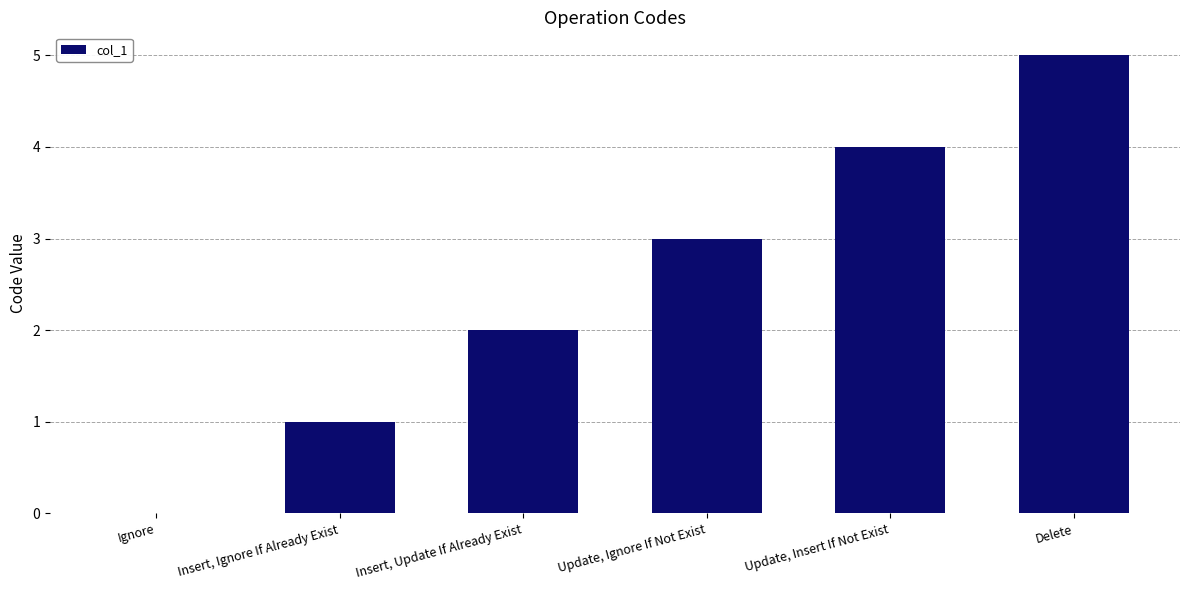

Reading left to right, transcribe all the data shown in this chart.

0	1	2	3	4	5